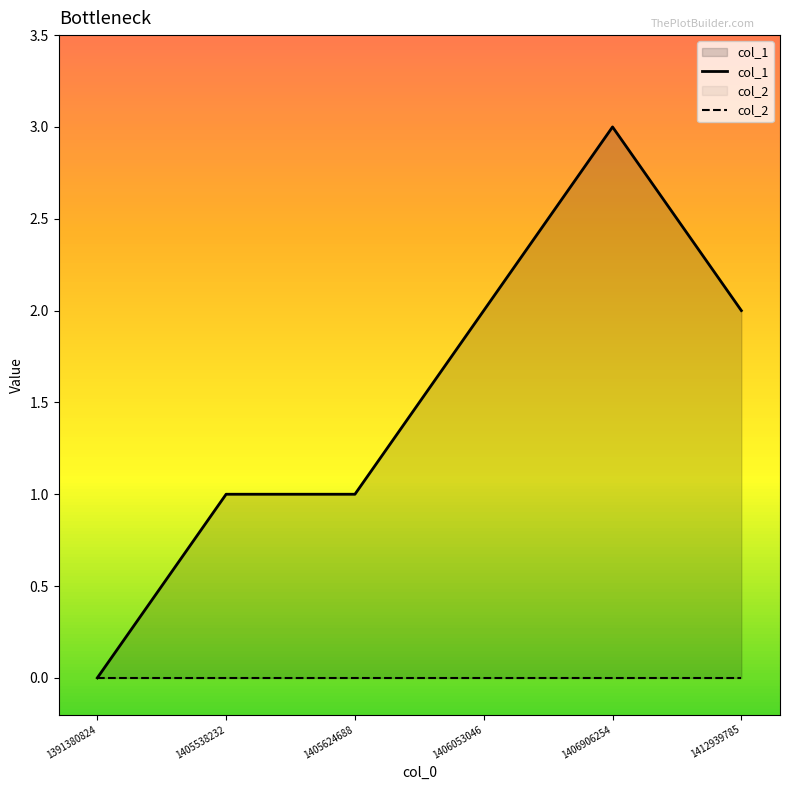

At which category does the chart reach its minimum across all series?

1391380824